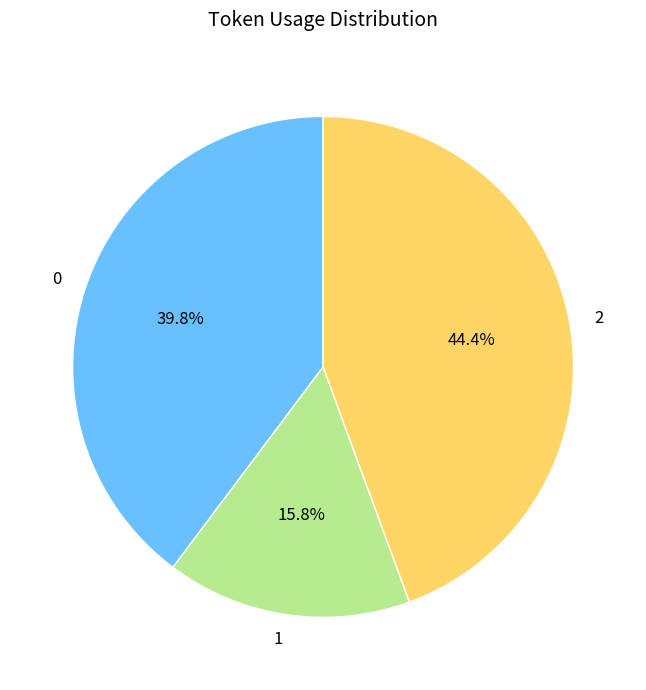

True or false: 2 accounts for 44% of the total.

True